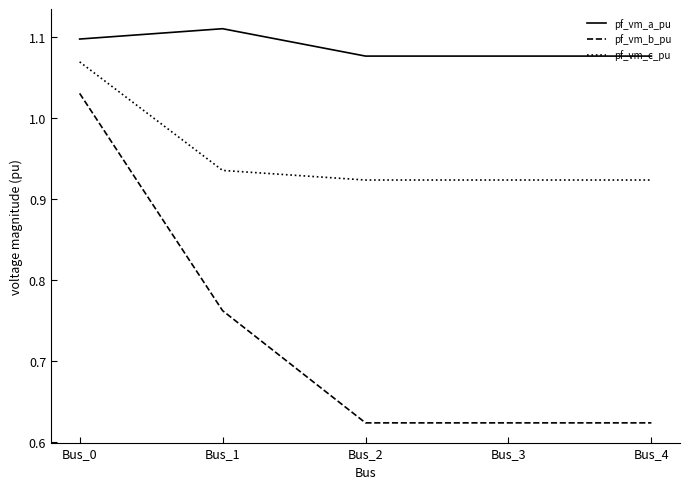

How many lines are shown in the chart?

3